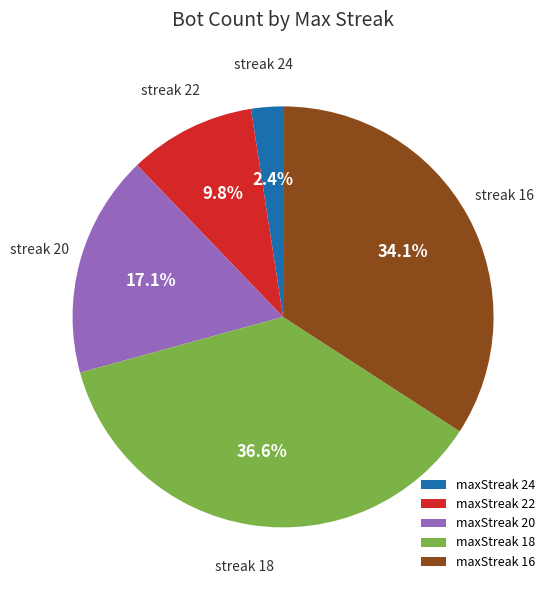

Does any single category account for the majority?

No